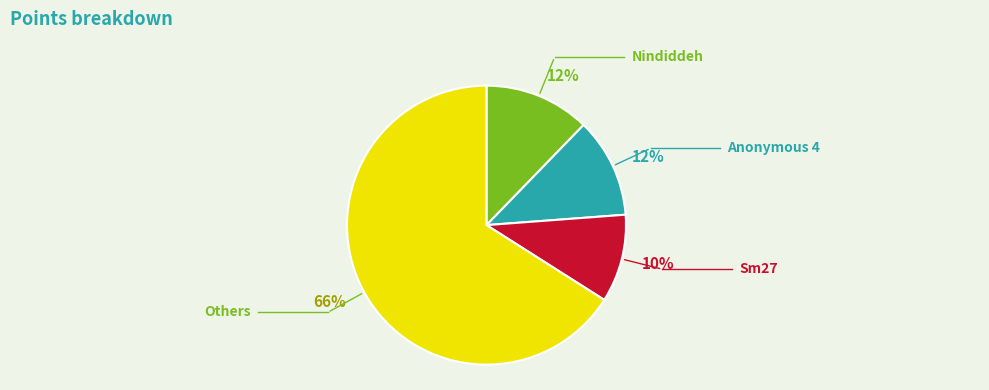

Is there a majority slice in this chart?

Yes